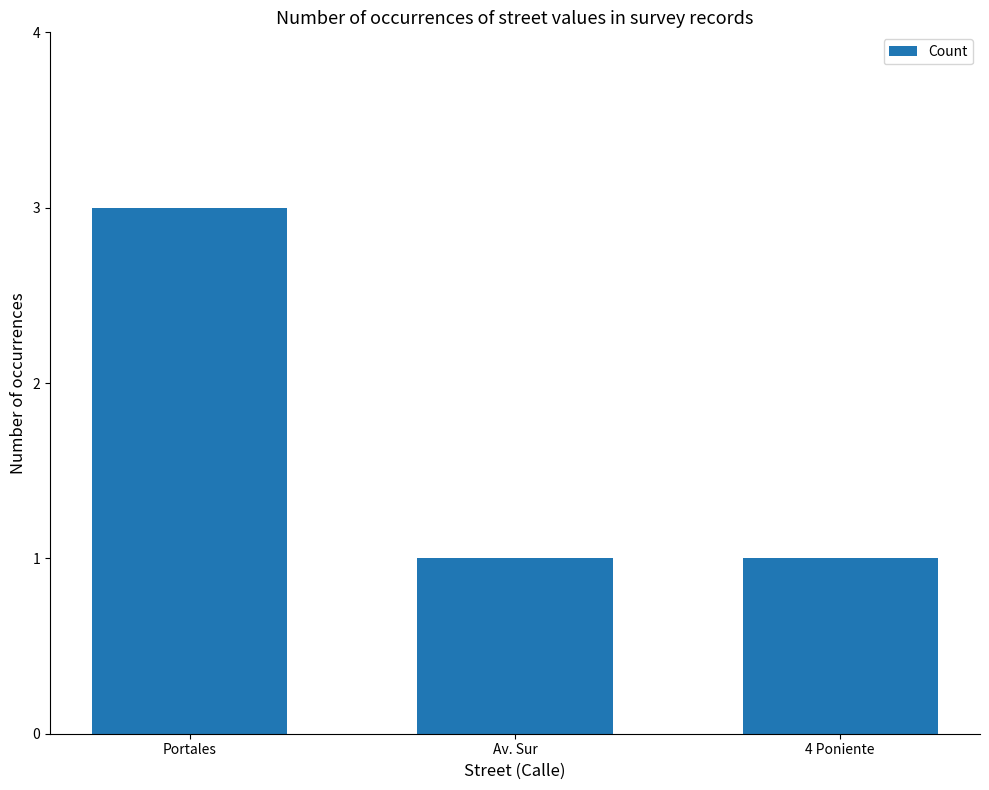

What is the label of the 1st bar from the left?

Portales